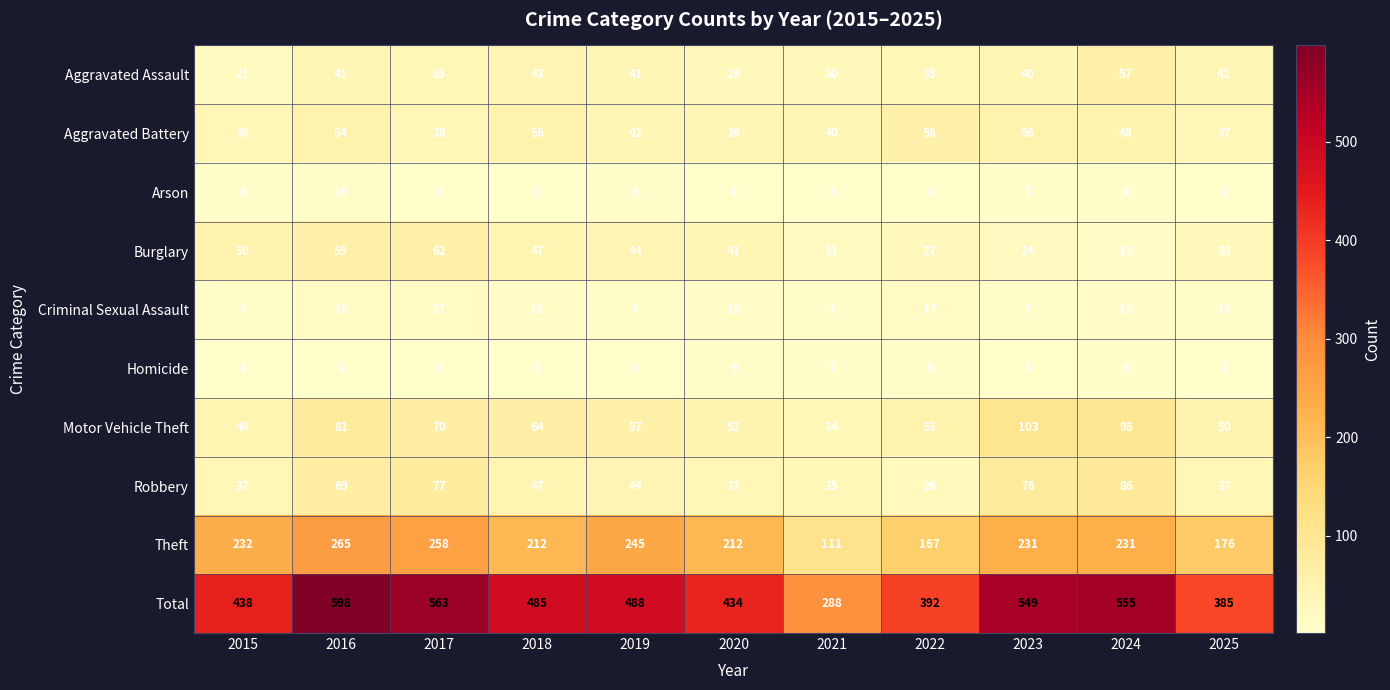

The value of Theft at 2015 is 232. True or false?

True